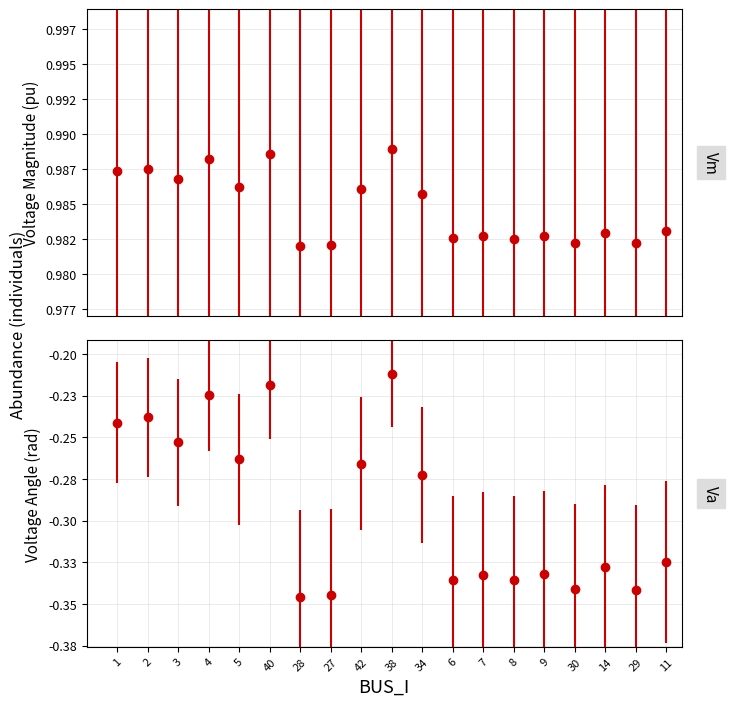

True or false: Va and Vm cross at least once.

False